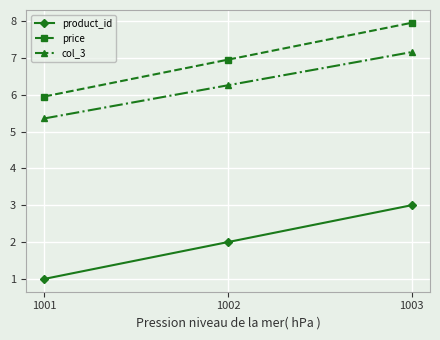

How many data points does each series have?

3